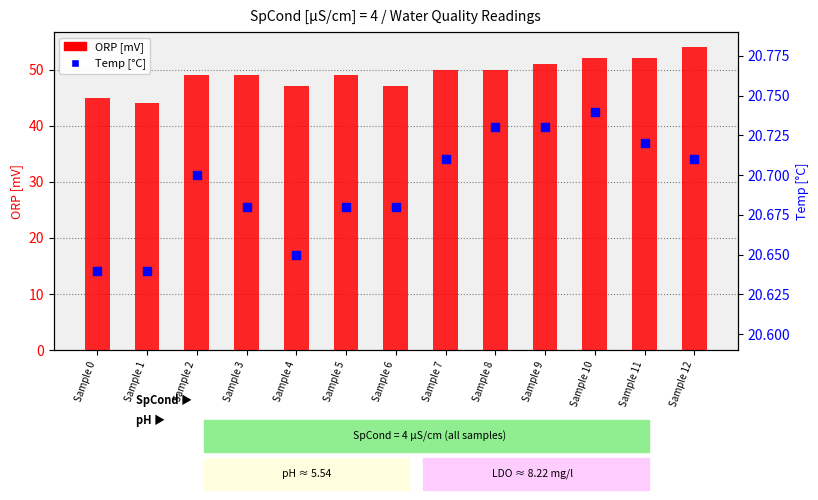

Approximately how many times larger is the value at Sample 4 compared to Sample 2?

1.0